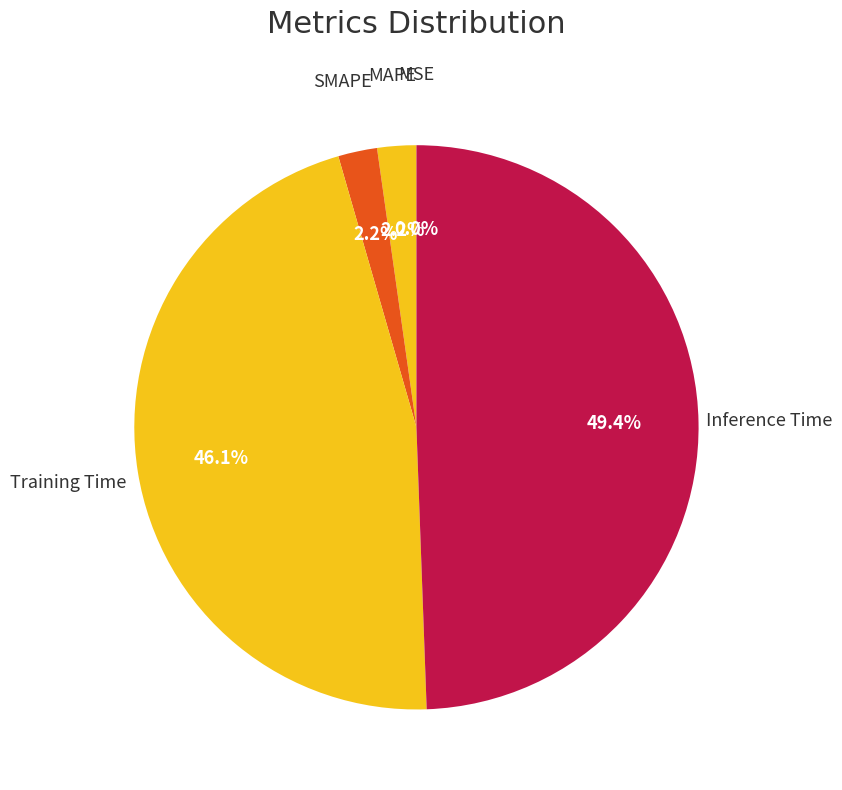

To the nearest percent, what portion does Training Time represent?

46%